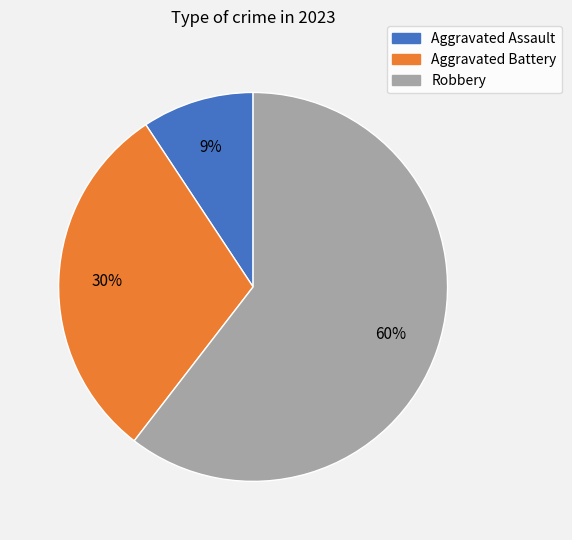

To the nearest percent, what is the combined percentage of Robbery and Aggravated Assault?

70%